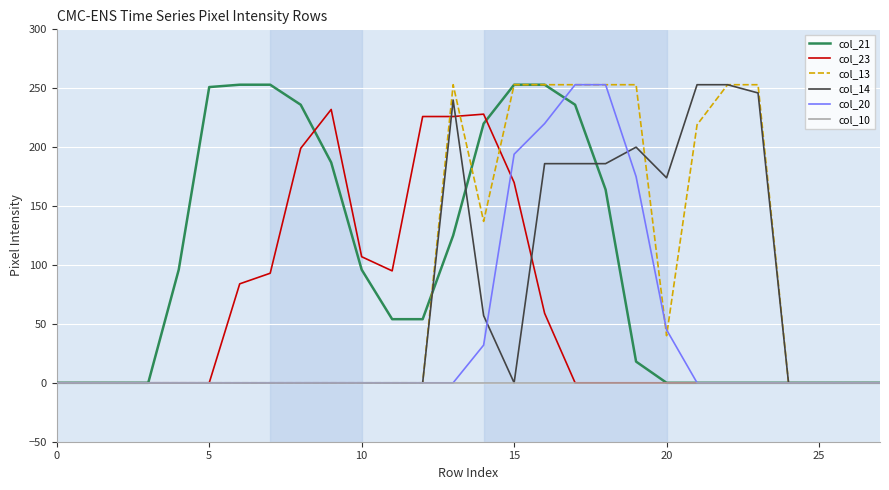

Reading left to right, extract all data points from this chart.

col_21: 0	0	0	0	96	251	253	253	236	187	96	54	54	125	220	253	253	236	164	18	0	0	0	0	0	0	0	0
col_23: 0	0	0	0	0	0	84	93	199	232	107	95	226	226	228	170	59	0	0	0	0	0	0	0	0	0	0	0
col_13: 0	0	0	0	0	0	0	0	0	0	0	0	0	253	137	253	253	253	253	253	40	219	253	253	0	0	0	0
col_14: 0	0	0	0	0	0	0	0	0	0	0	0	0	240	57	0	186	186	186	200	174	253	253	246	0	0	0	0
col_20: 0	0	0	0	0	0	0	0	0	0	0	0	0	0	32	194	220	253	253	175	45	0	0	0	0	0	0	0
col_10: 0	0	0	0	0	0	0	0	0	0	0	0	0	0	0	0	0	0	0	0	0	0	0	0	0	0	0	0